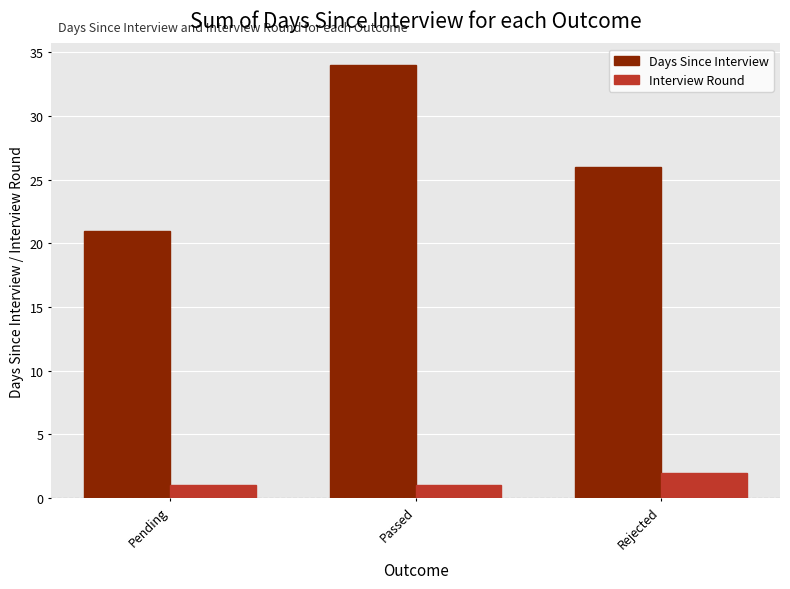

Which series has the largest total across all categories?

Days Since Interview